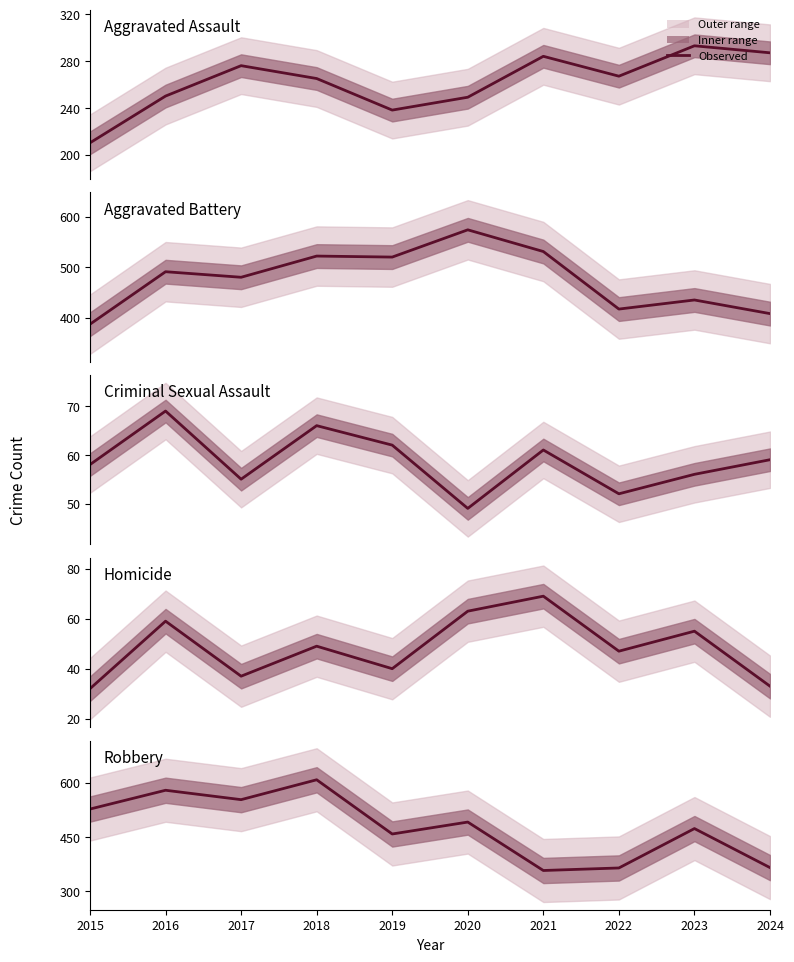

How many data points in Criminal Sexual Assault are above 59?

4